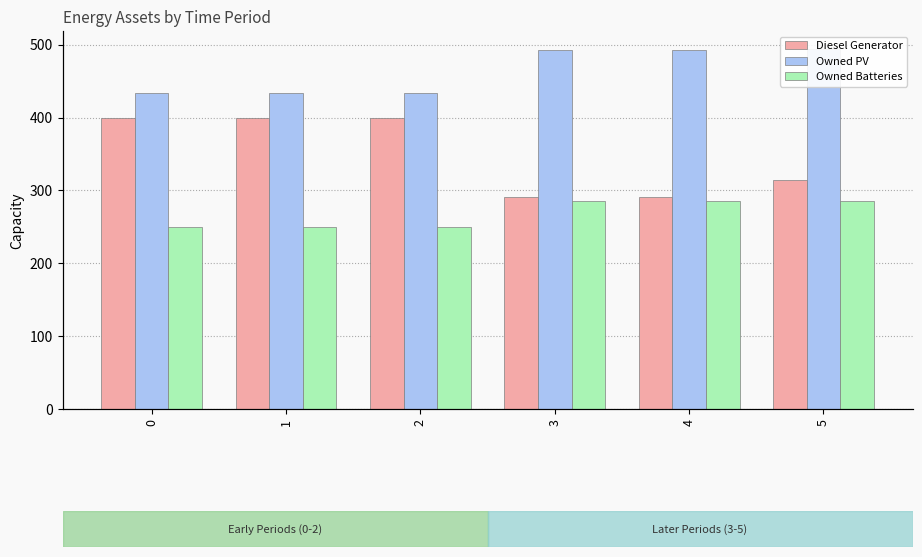

The Diesel Generator series shows 400 at 2. True or false?

True